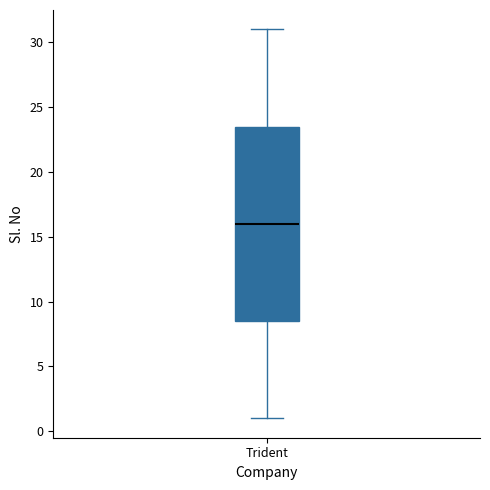

Read this box plot against the y-axis: the position of the median line, the range covered by the box, and the ends of both whiskers. The values are not printed on the chart, so give them approximately, as read against the axis.

median 16.0, box 8.5 to 23.5, whiskers 1.0 to 31.0